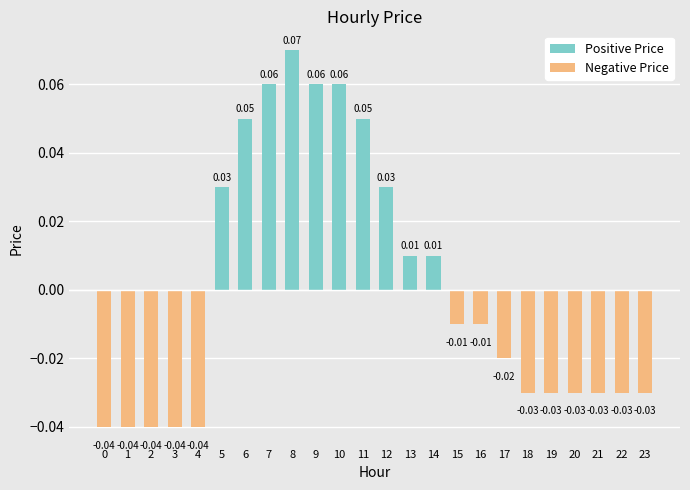

Where does the data first go above 0?

5